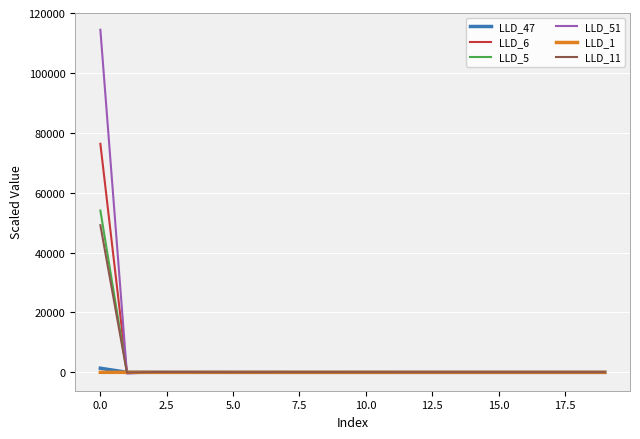

What is the highest value of the LLD_6 series?

76334.5